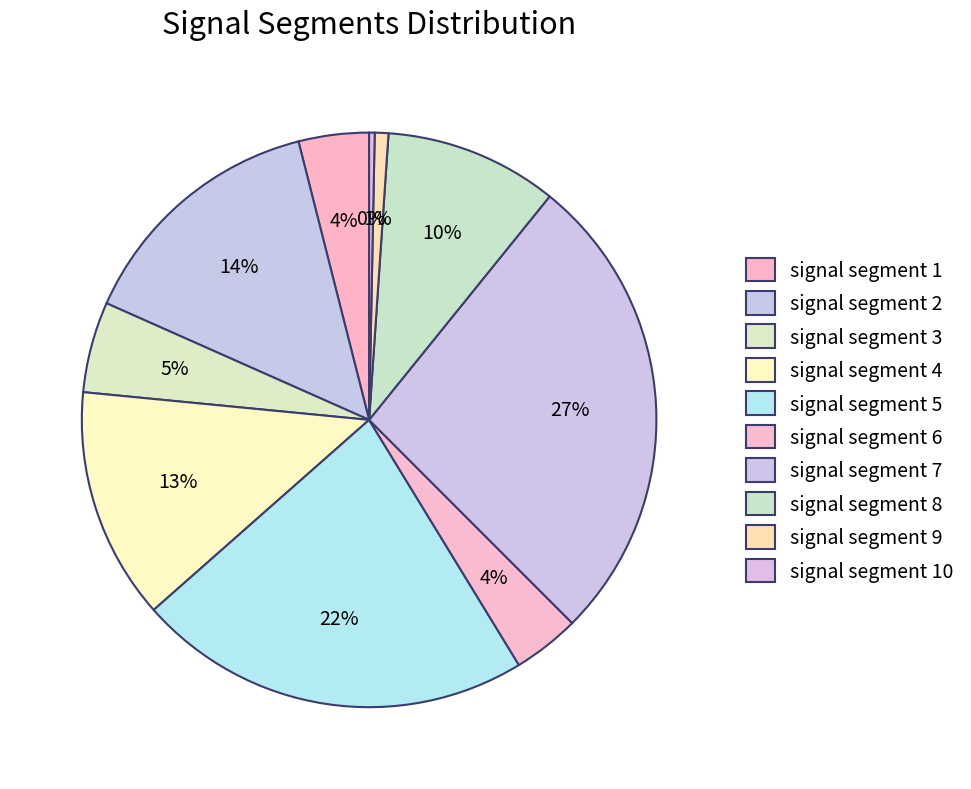

Count the number of slices in the pie.

10